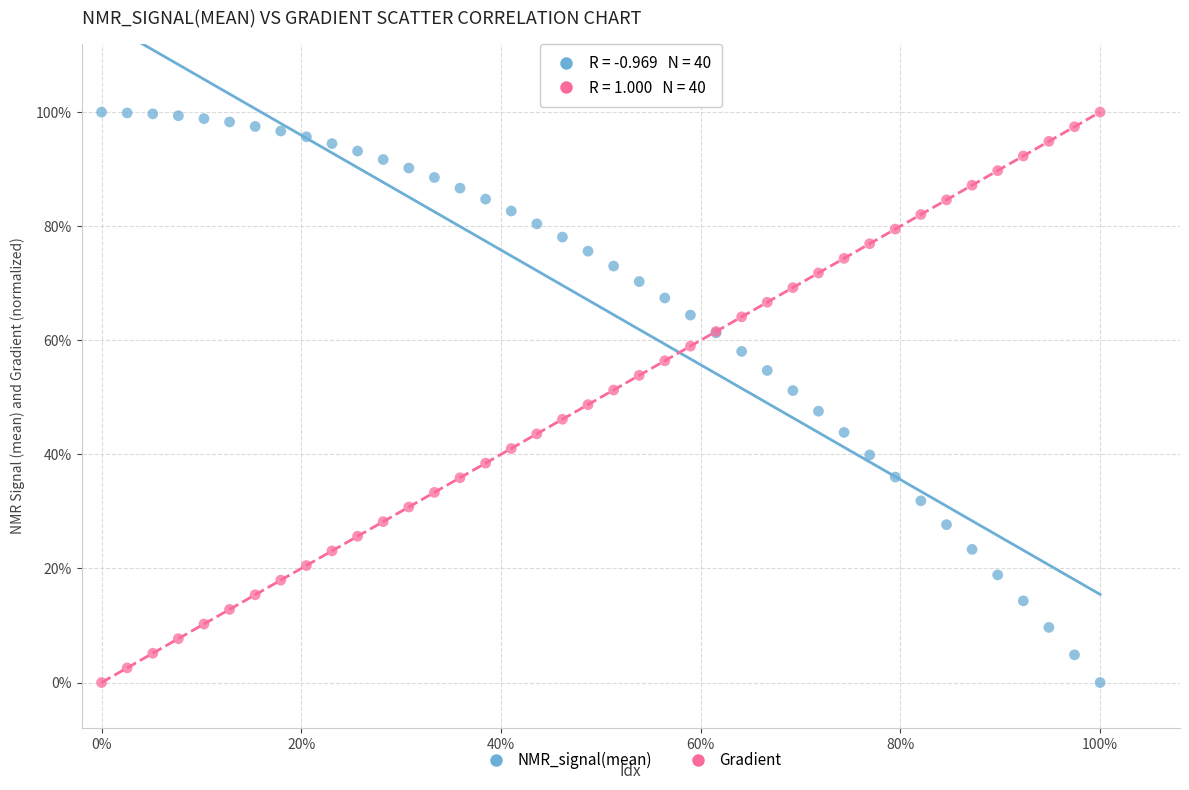

What are all the series names shown in the legend?

NMR_signal(mean), Gradient